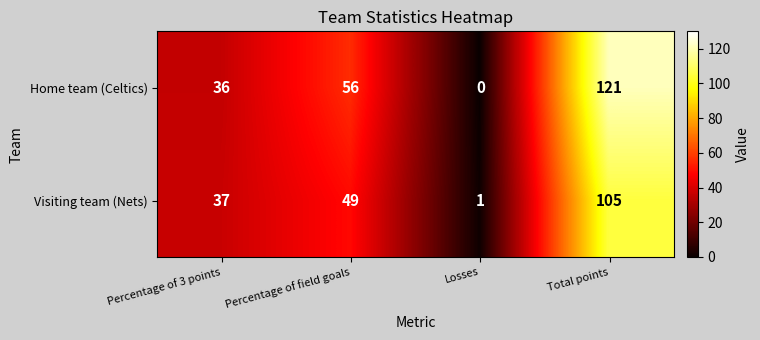

What is the difference between the Home team (Celtics) values at Percentage of field goals and Losses?

56